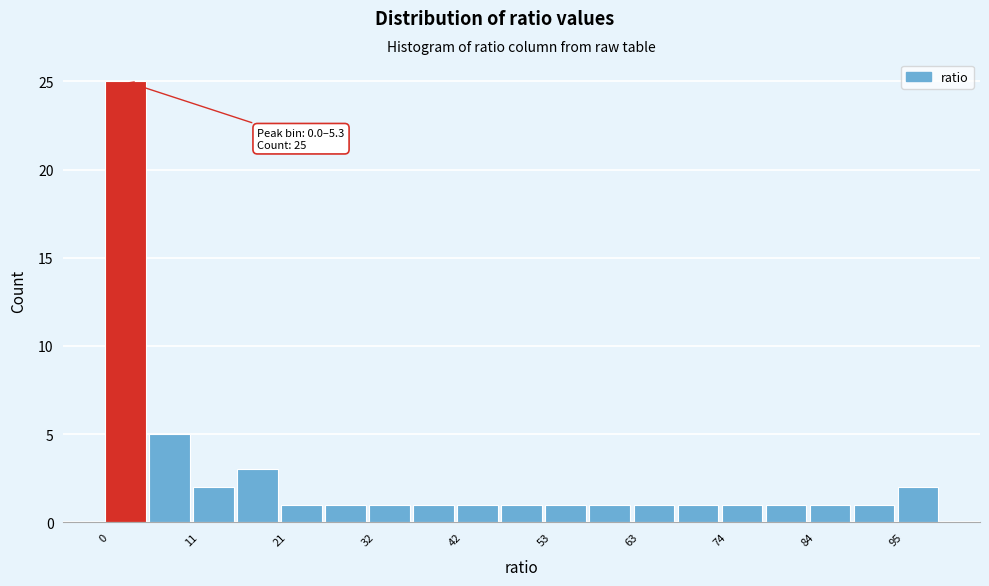

Around what value on the x-axis is the tallest bar? Give the approximate position of its centre, as read against the axis.

2